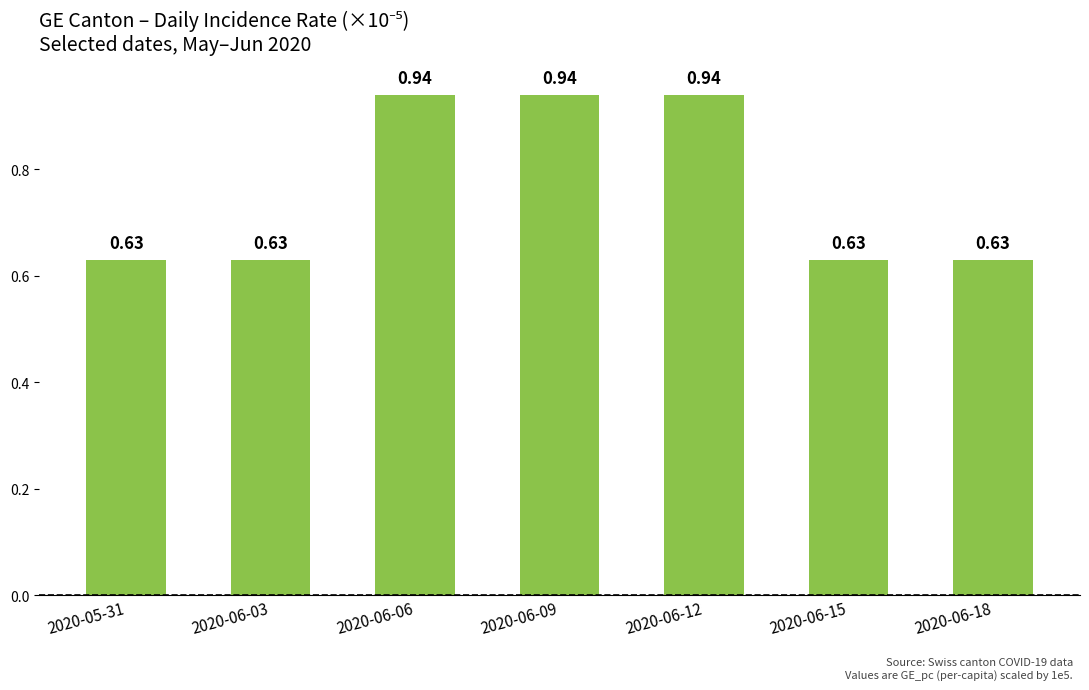

What is the average value?

0.8